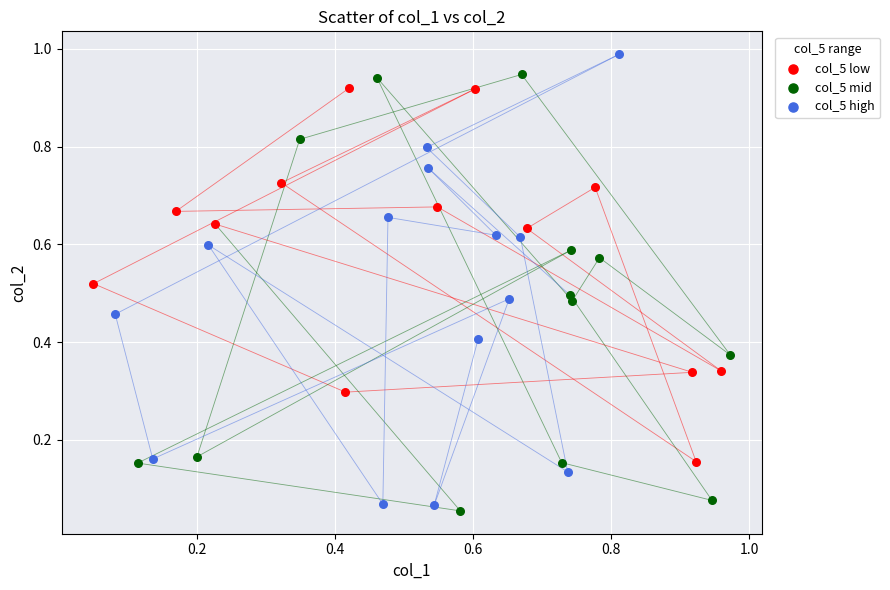

Which series reaches the maximum Y coordinate?

col_5 high